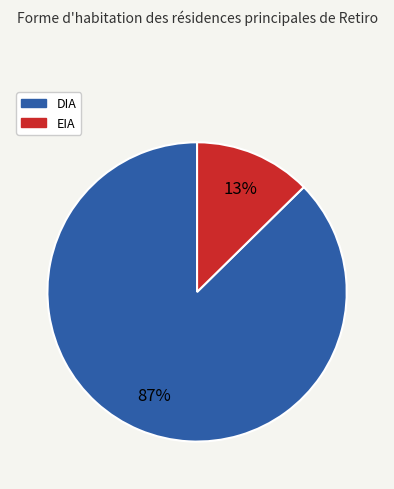

Is it true that DIA is 94% of the pie?

False